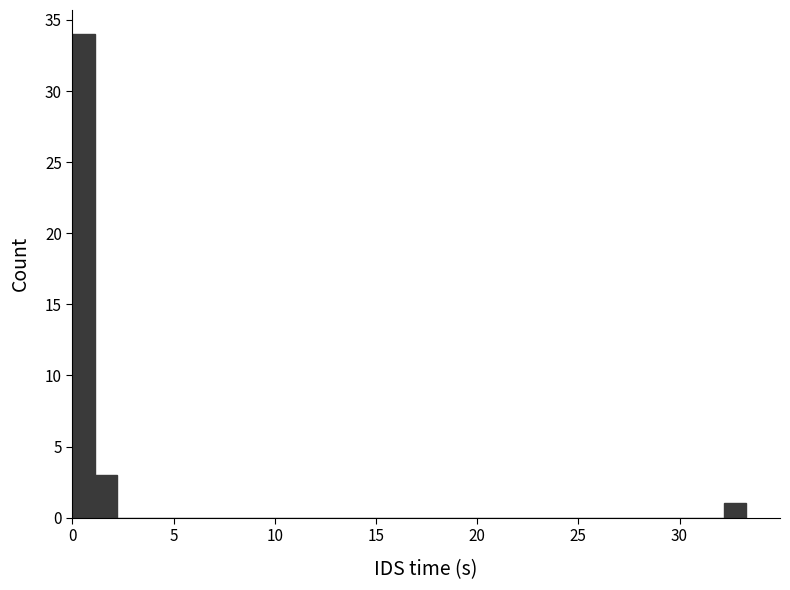

Around what value on the x-axis is the tallest bar? Give the approximate position of its centre, as read against the axis.

0.5